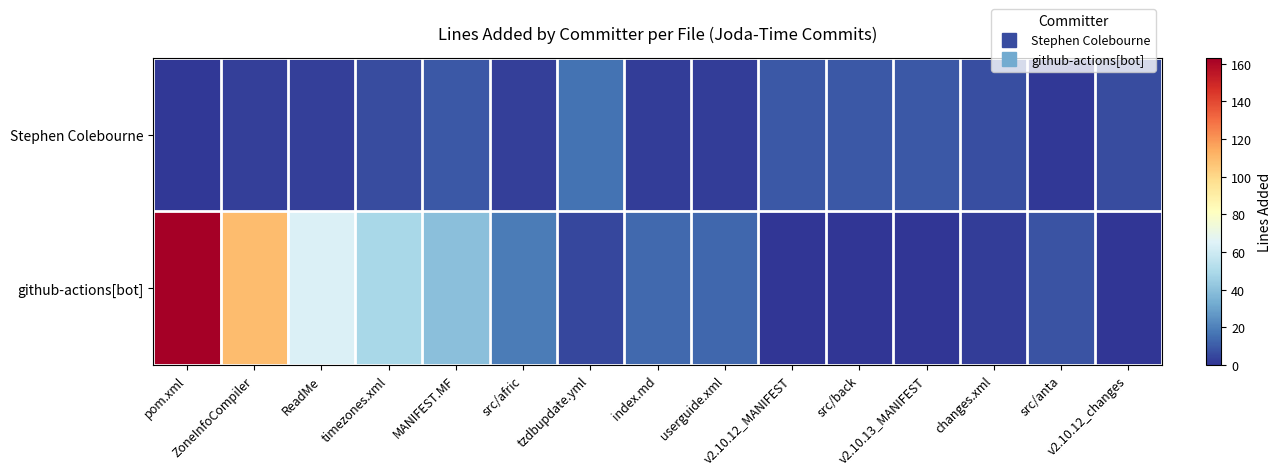

What is the difference between the highest and lowest values at tzdbupdate.yml?

11